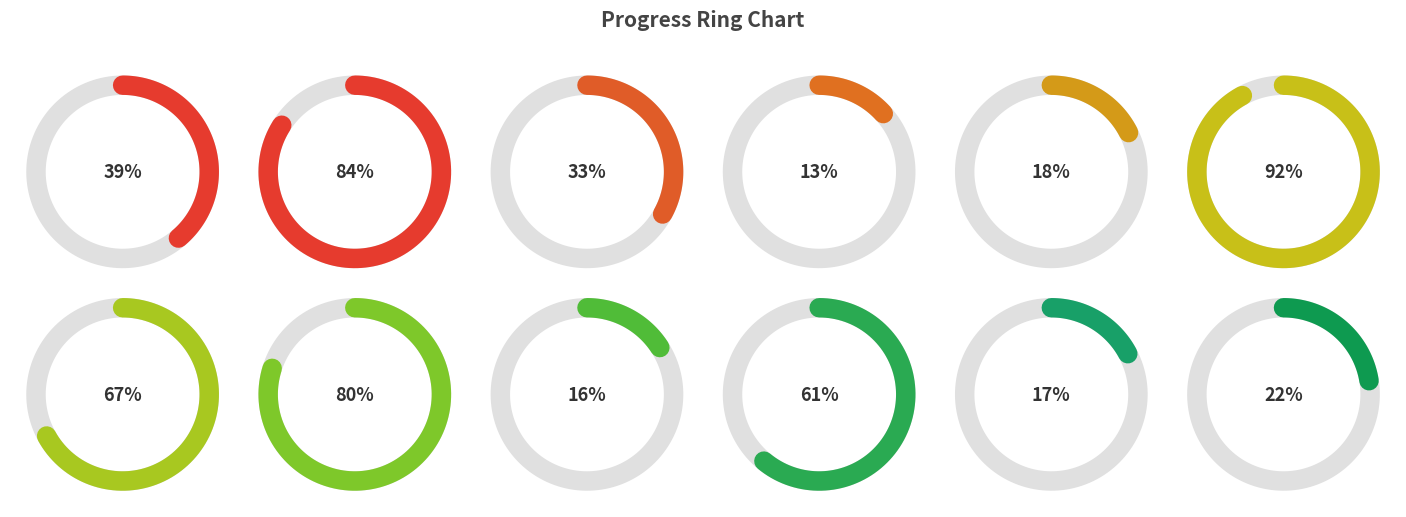

How many segments does this pie chart have?

12